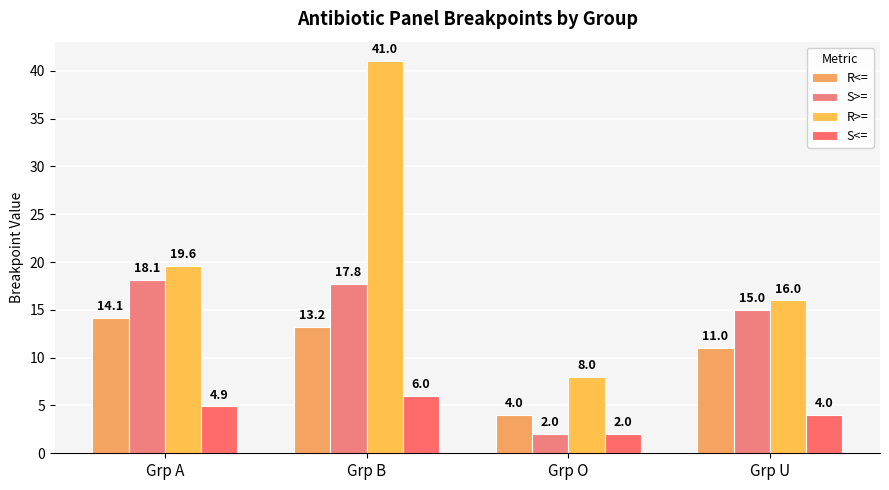

At which label does R<= first exceed 13?

Grp A